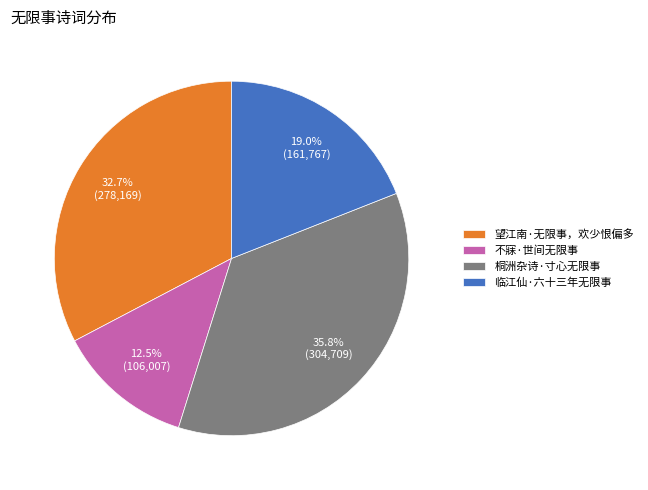

To the nearest percent, what is the difference between the 桐洲杂诗·寸心无限事 and 望江南·无限事，欢少恨偏多 slice percentages?

3%